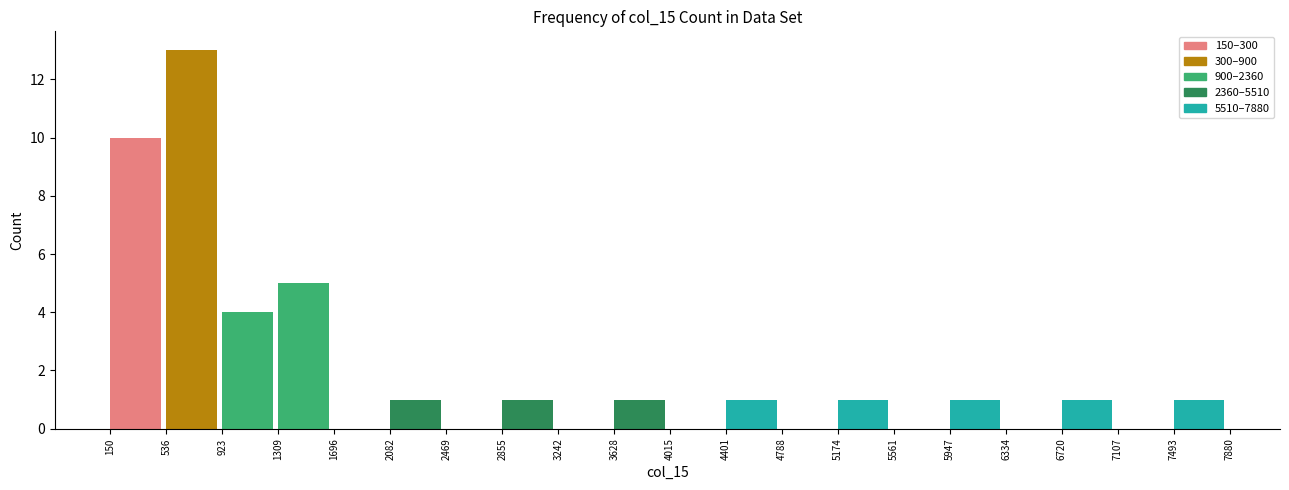

Reading left to right, transcribe this chart: for each bar, give the range it covers on the x-axis and its height. The values are not printed on the chart, so give them approximately, as read against the axis.

150 to 536: 10
536 to 923: 13
923 to 1309: 4
1309 to 1696: 5
1696 to 2082: 0
2082 to 2469: 1
2469 to 2855: 0
2855 to 3242: 1
3242 to 3628: 0
3628 to 4015: 1
4015 to 4401: 0
4401 to 4788: 1
4788 to 5174: 0
5174 to 5561: 1
5561 to 5947: 0
5947 to 6334: 1
6334 to 6720: 0
6720 to 7107: 1
7107 to 7493: 0
7493 to 7880: 1